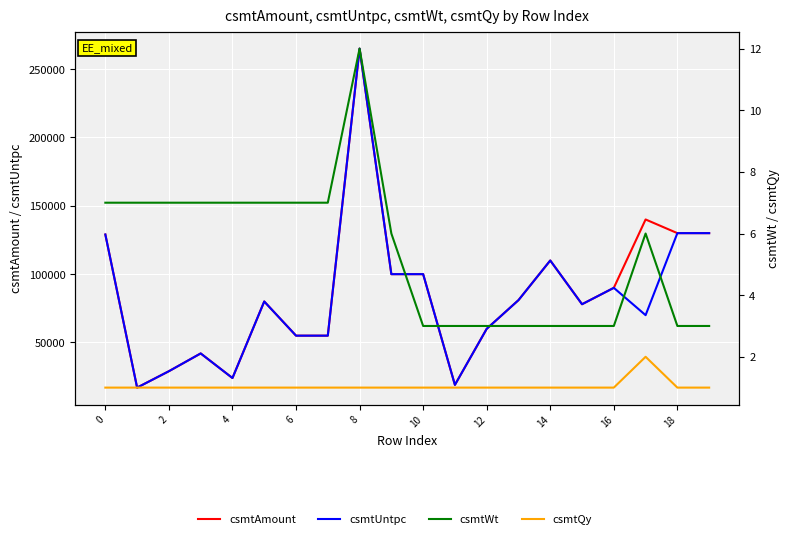

Which category has the highest value in the csmtQy series?

17